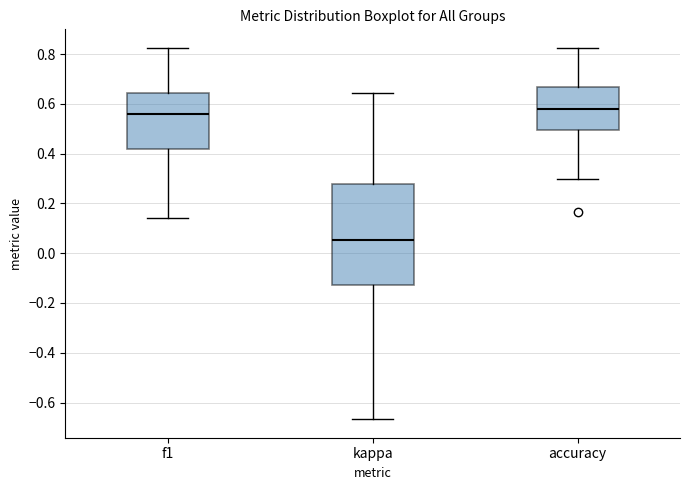

Reading left to right, read every box against the y-axis: the position of its median line, the range the box covers, and the ends of its whiskers. The values are not printed on the chart, so give them approximately, as read against the axis.

f1: median 0.56, box 0.42 to 0.64, whiskers 0.14 to 0.82
kappa: median 0.06, box -0.12 to 0.28, whiskers -0.66 to 0.64
accuracy: median 0.58, box 0.50 to 0.66, whiskers 0.30 to 0.82